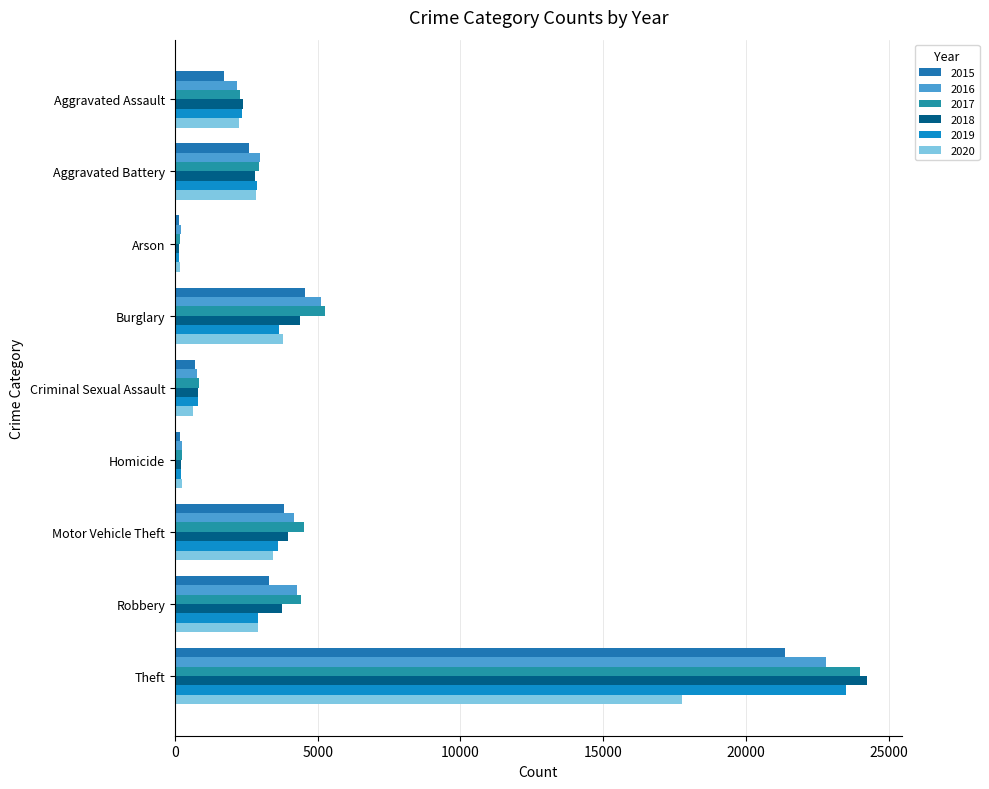

What are all the series names shown in the legend?

2015, 2016, 2017, 2018, 2019, 2020